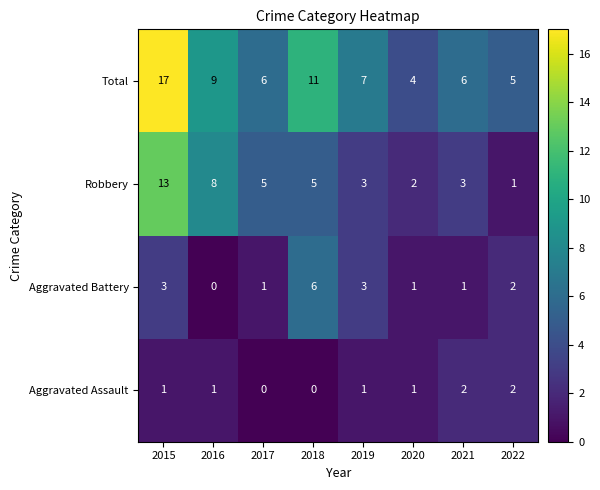

How many positive values does the Aggravated Assault series have?

6